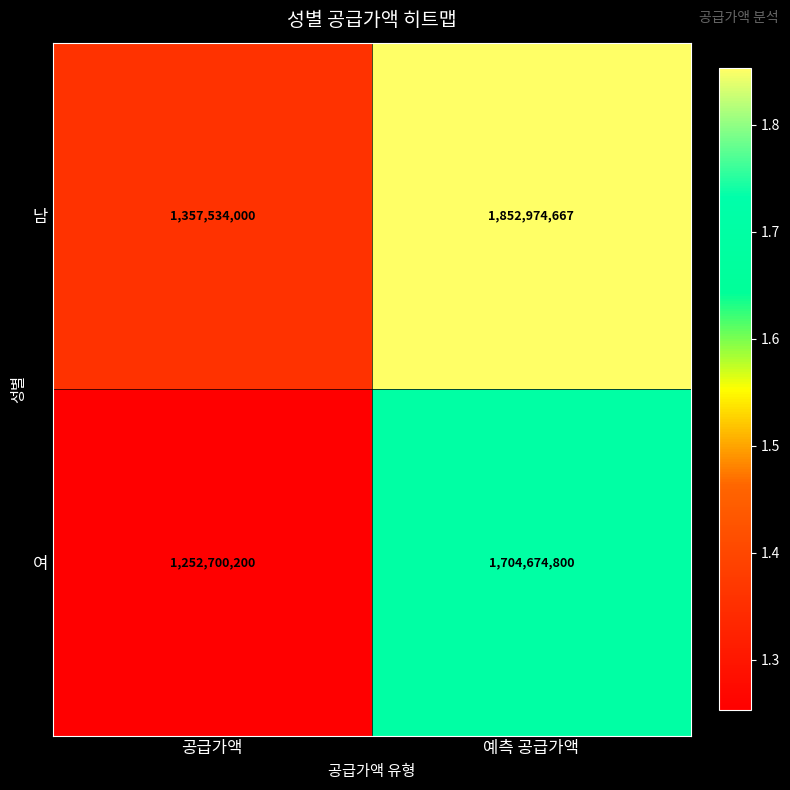

Which series changed the most between 공급가액 and 예측 공급가액?

남